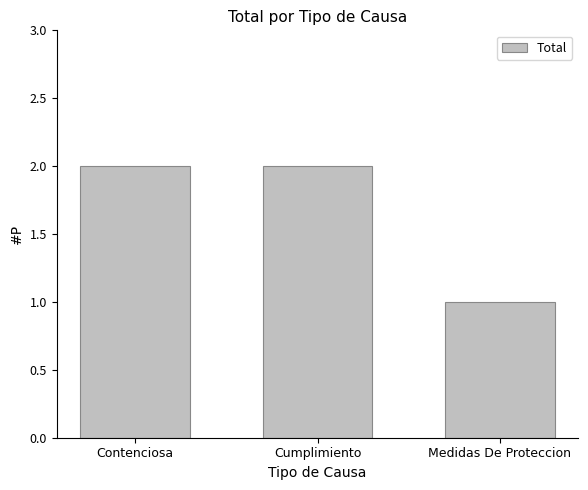

How many series are shown in this chart?

1